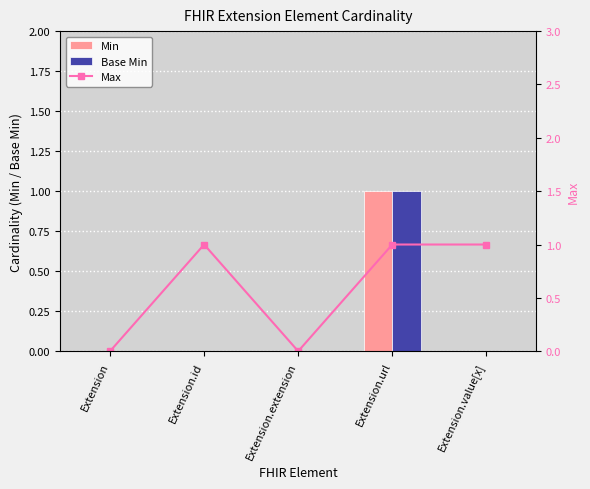

Which category has the highest value in the Base Min series?

Extension.url